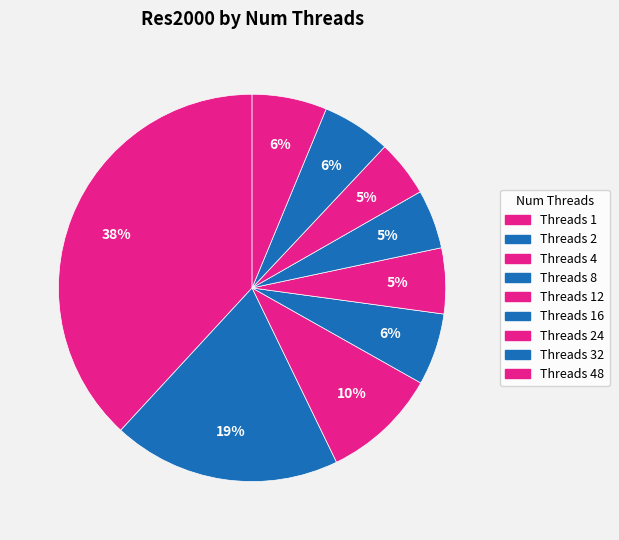

Does any single category account for the majority?

No